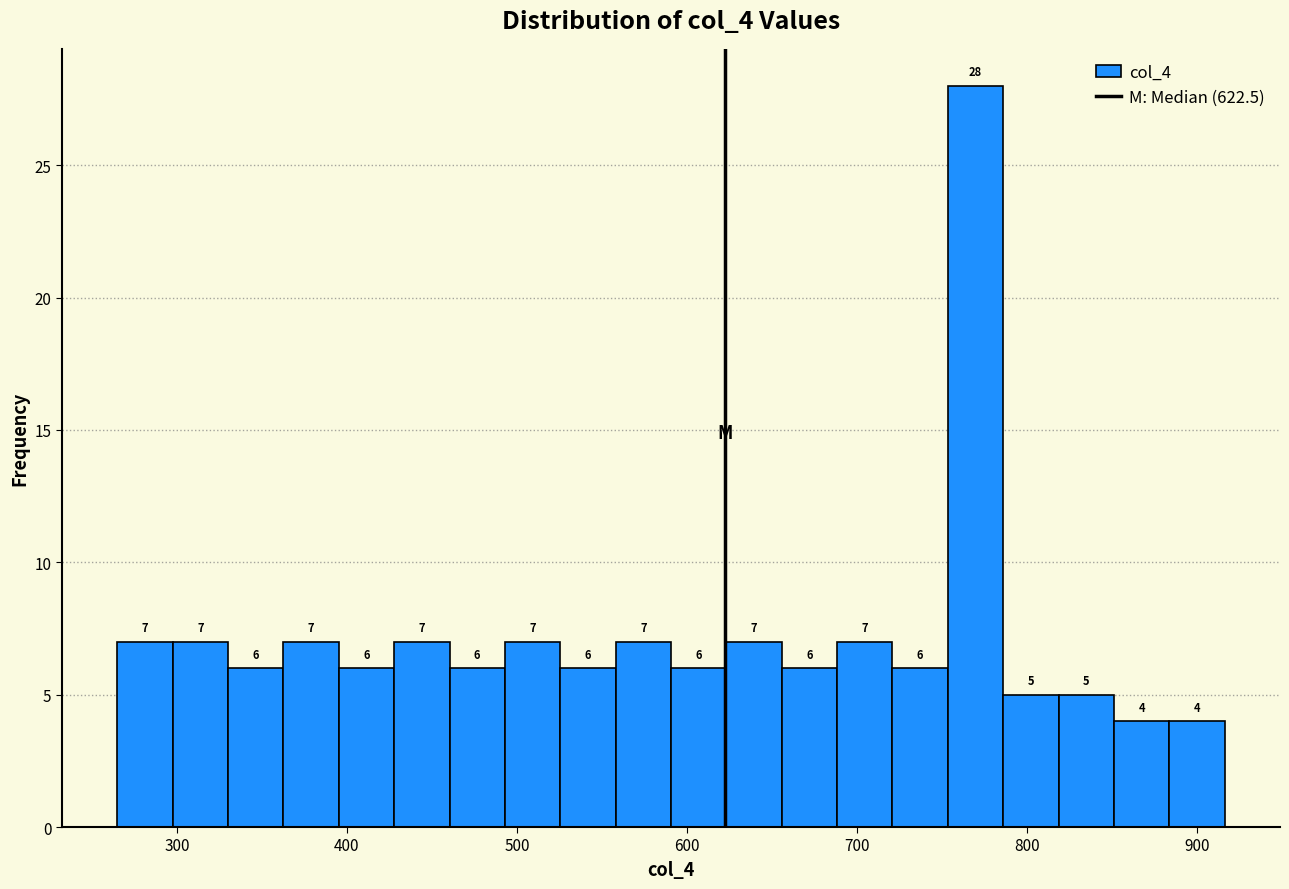

Read against the x-axis, roughly where is the centre of the tallest bar?

770